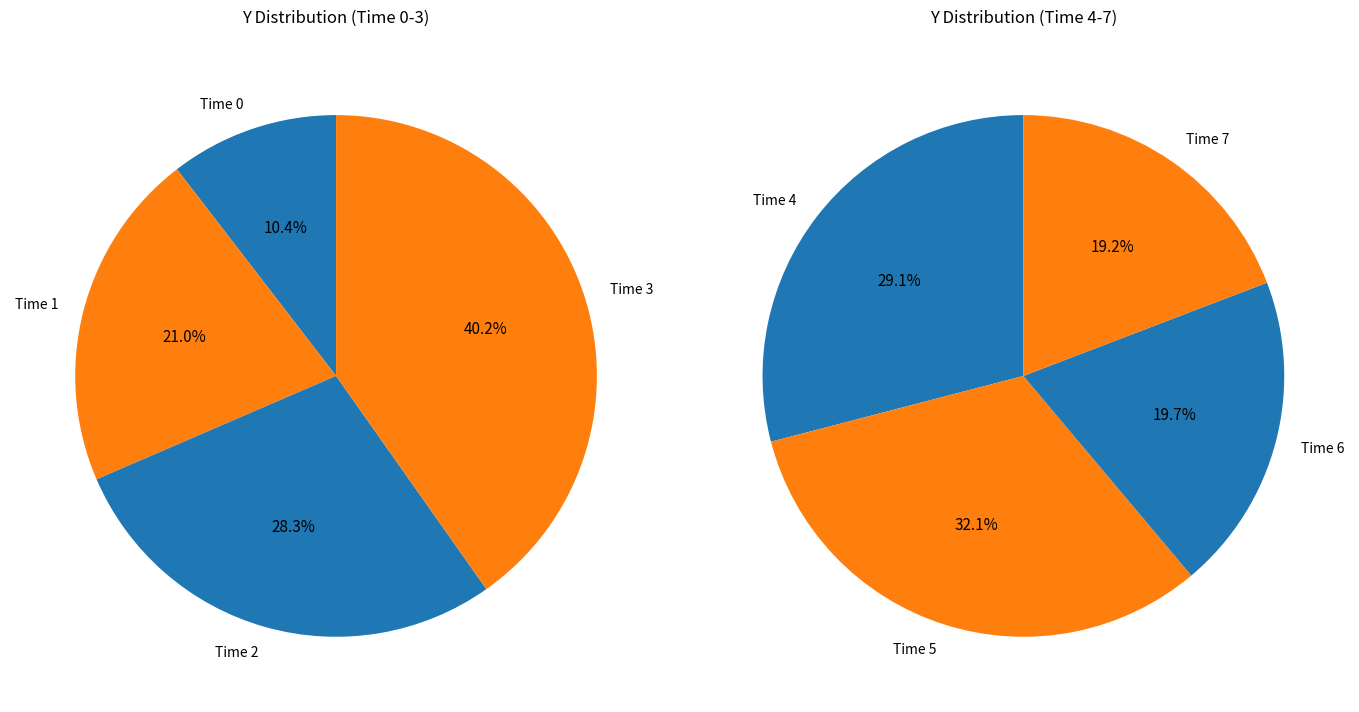

Is 1 the majority of the pie?

No